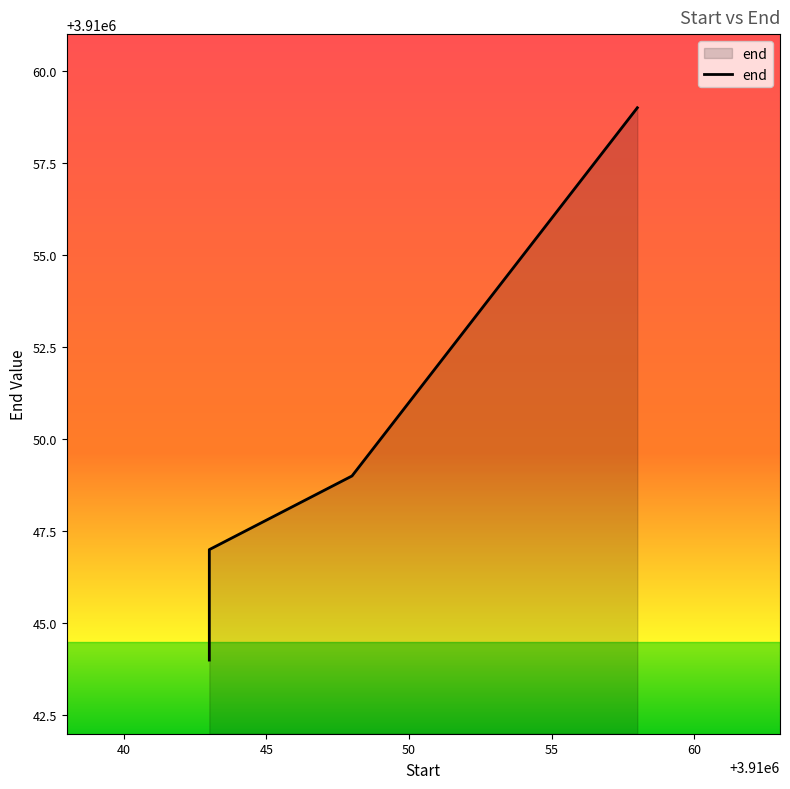

The value at 7 is 6412319. True or false?

False